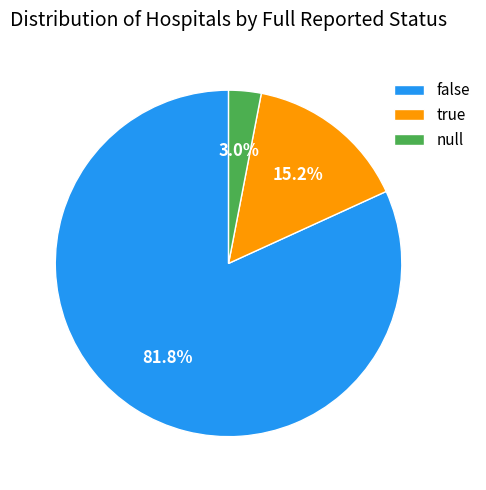

Does any single category account for the majority?

Yes